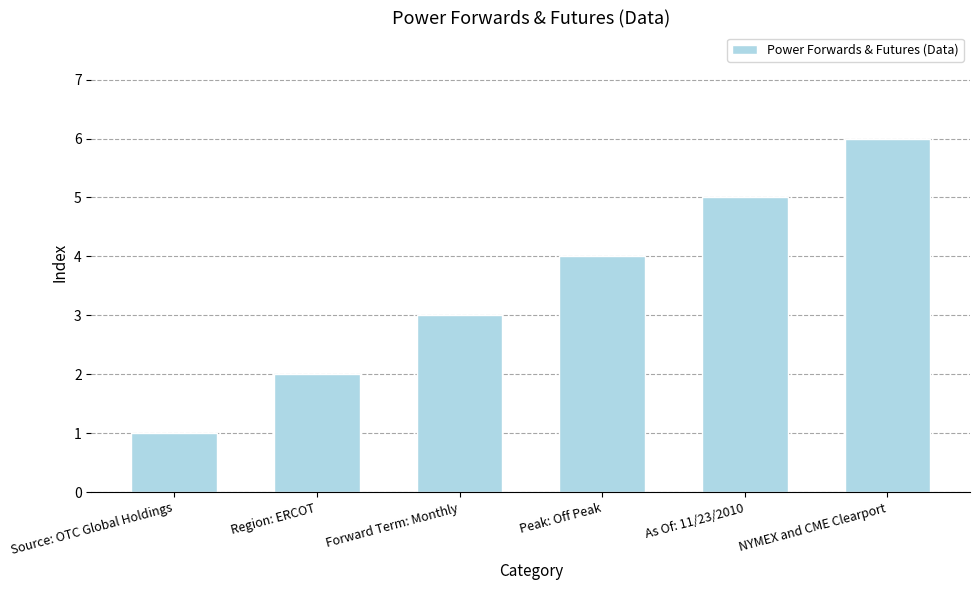

The chart shows a value of 1 at Source: OTC Global Holdings. True or false?

True